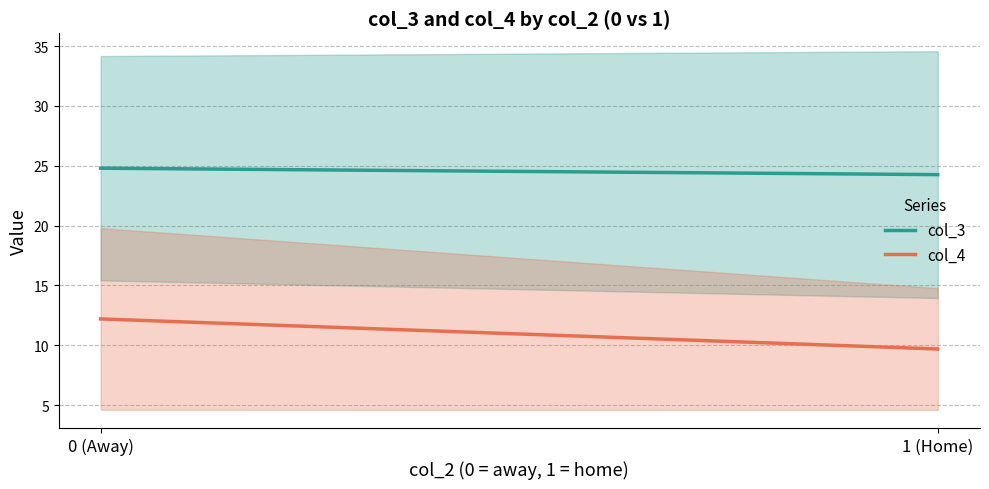

At which category does the chart reach its minimum across all series?

1